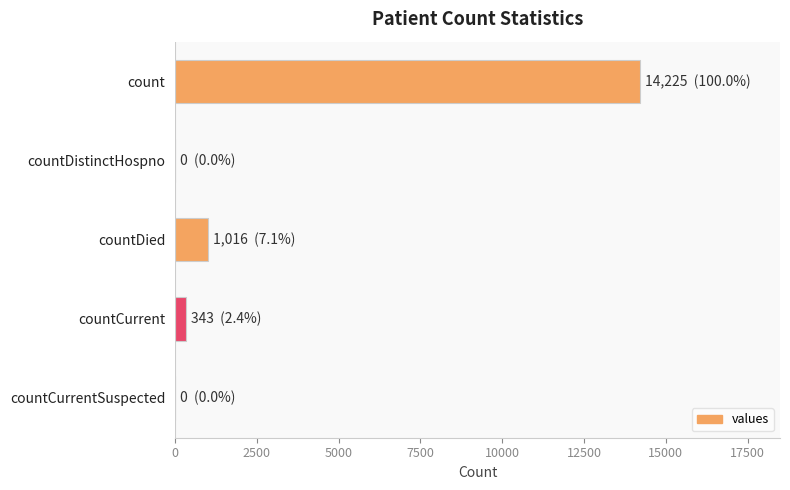

The chart shows a value of 7028 at countDistinctHospno. True or false?

False